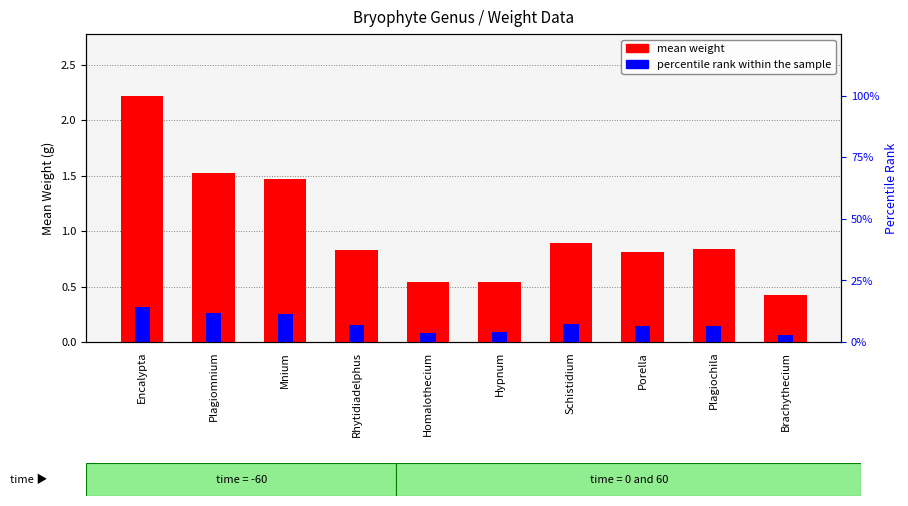

What is the minimum value for mean weight?

0.4